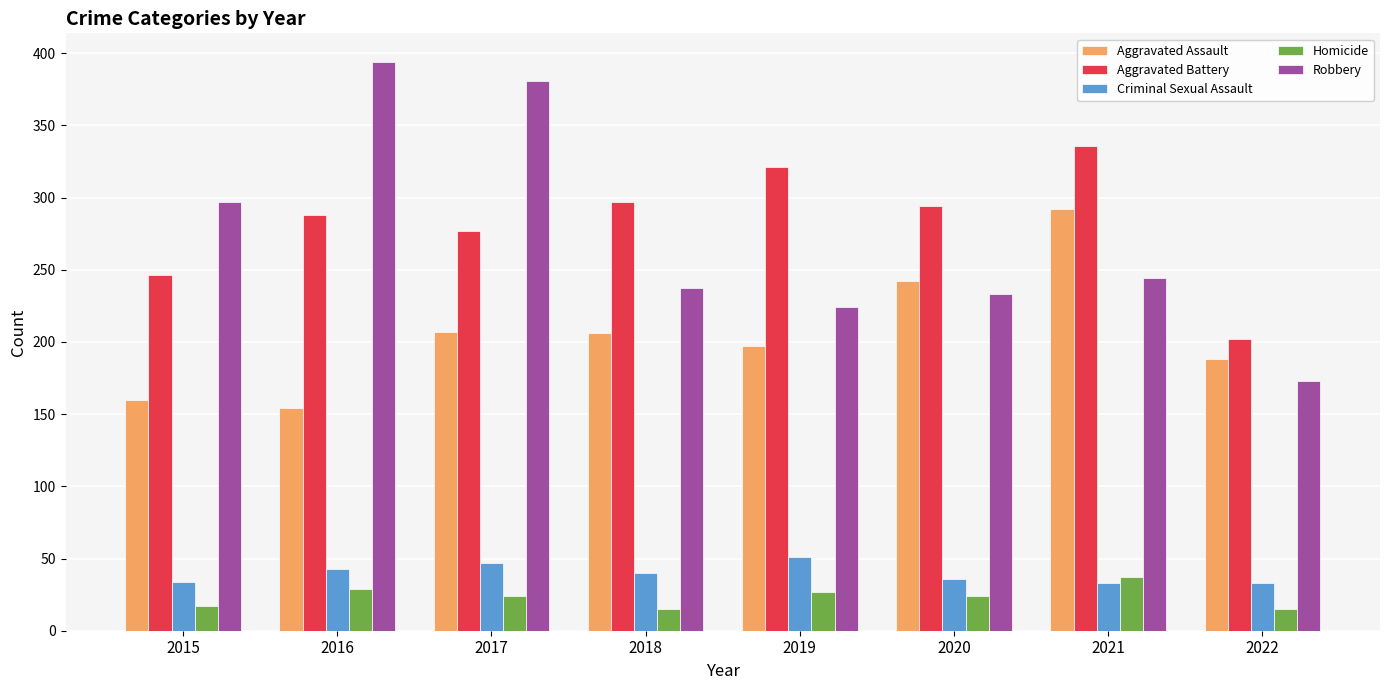

What is the minimum value shown in the chart?

15